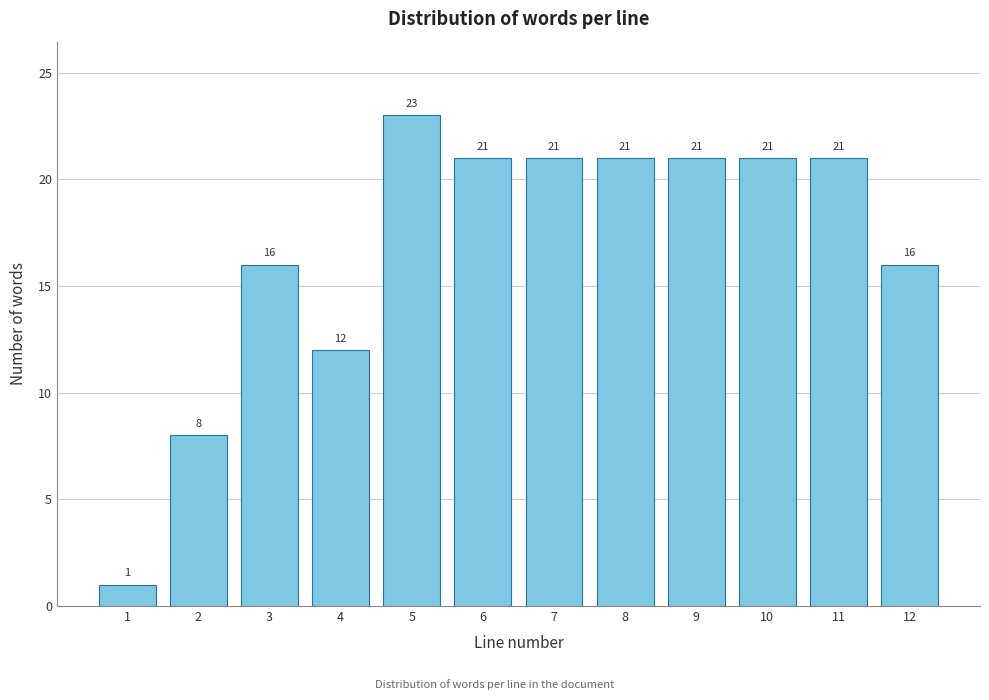

Reading right to left, transcribe all the data shown in this chart.

16	21	21	21	21	21	21	23	12	16	8	1